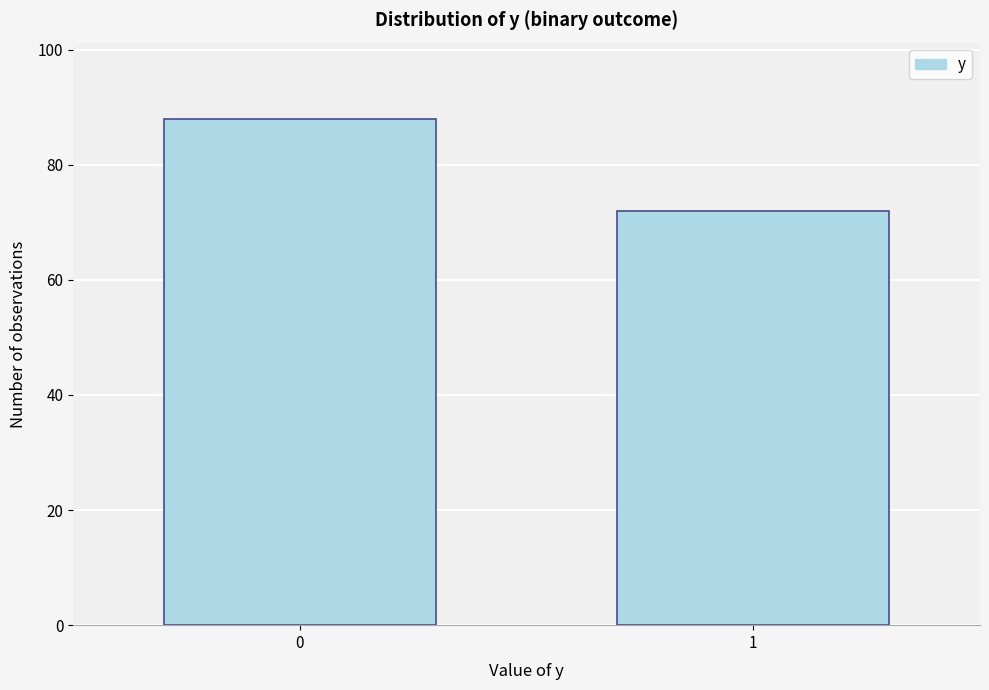

Reading left to right, list all the values displayed in this chart.

88	72